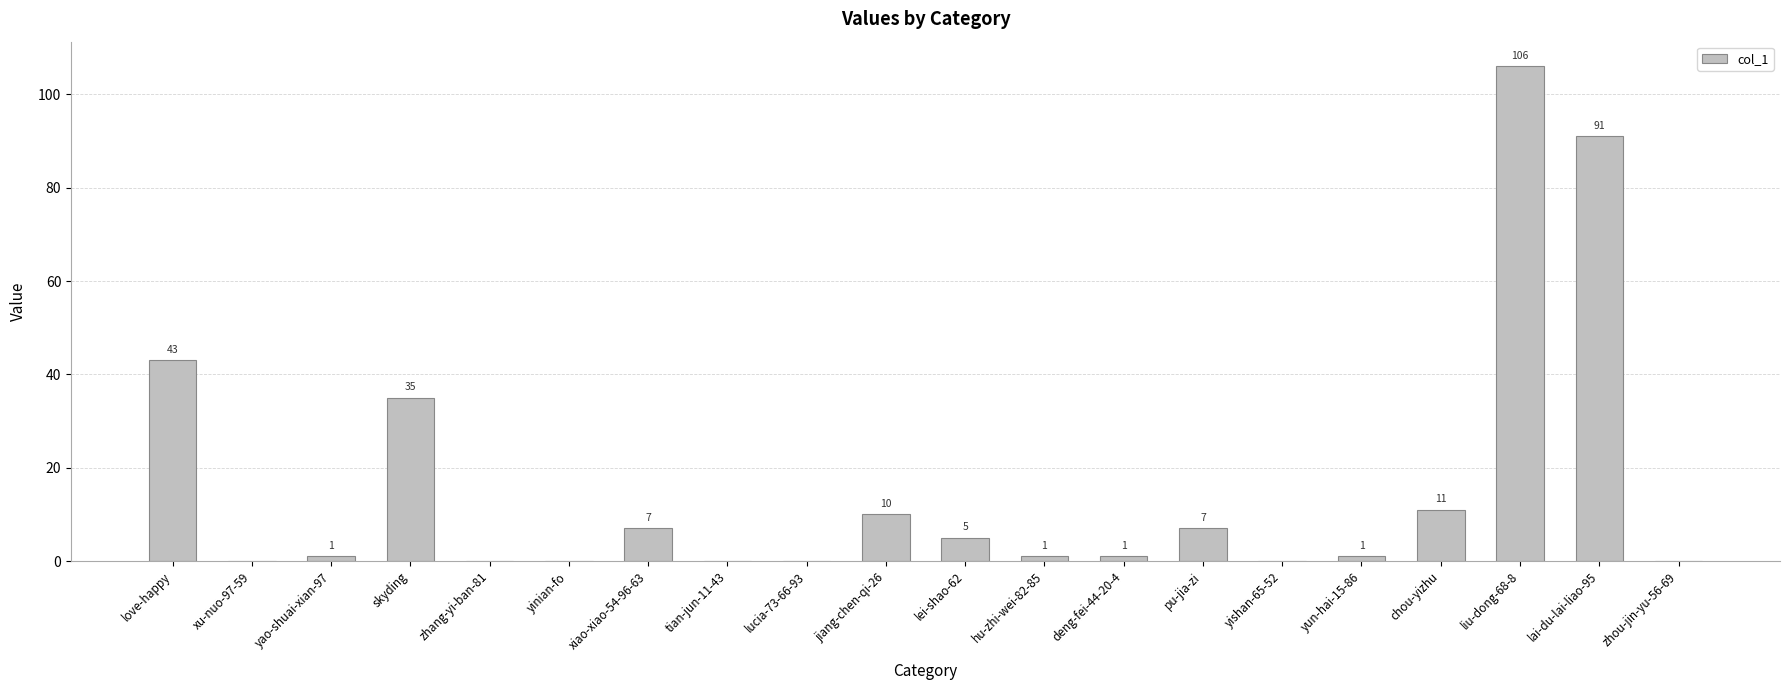

At which category does the chart reach its peak across all series?

liu-dong-68-8